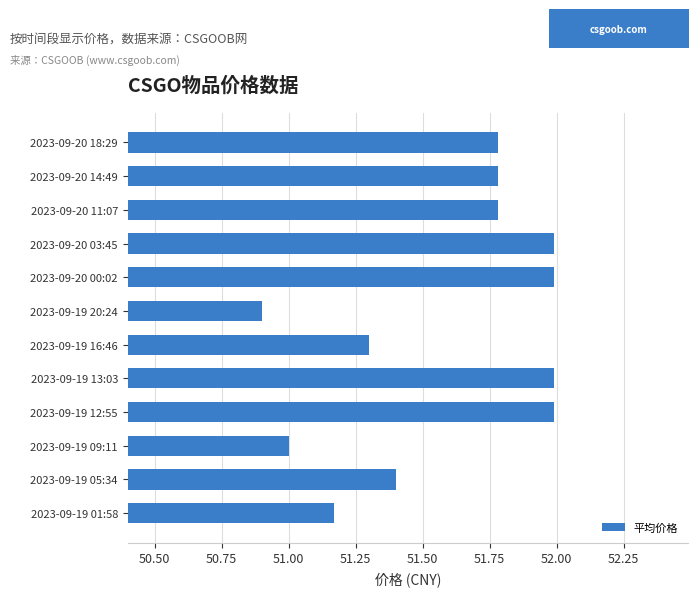

The chart shows a value of 51.8 at 2023-09-20 11:07. True or false?

True